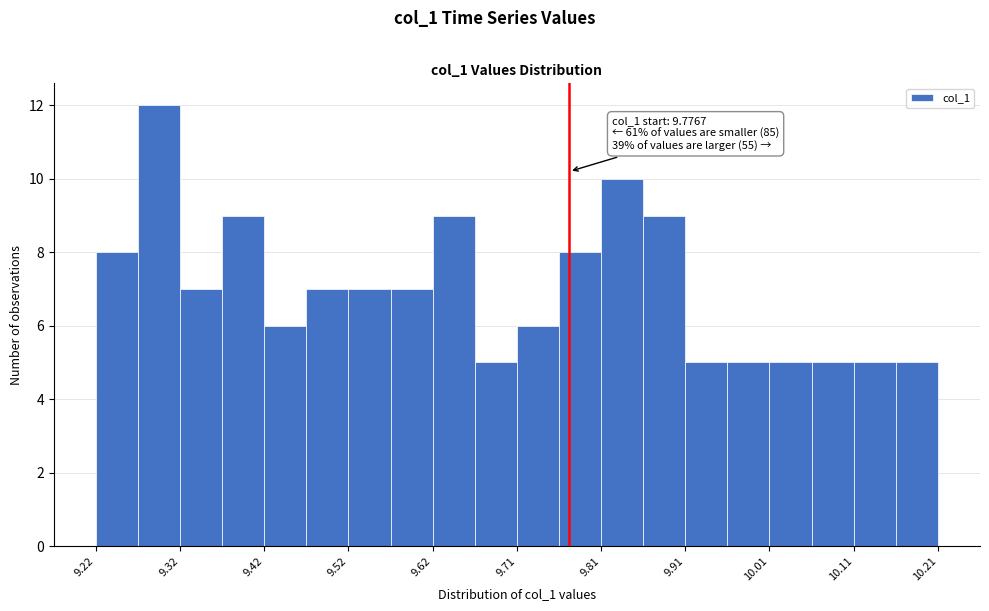

Which range on the x-axis has the tallest bar?

9.27 to 9.32